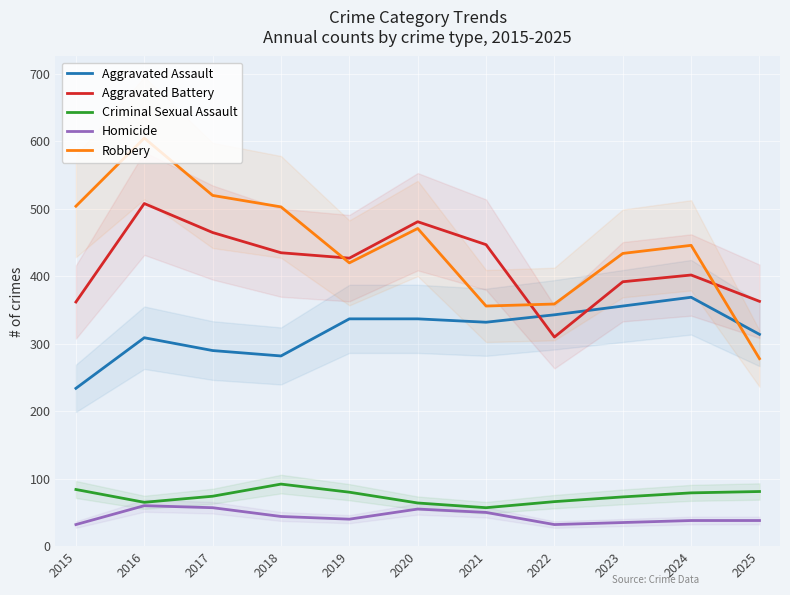

True or false: Homicide and Aggravated Battery cross at least once.

False